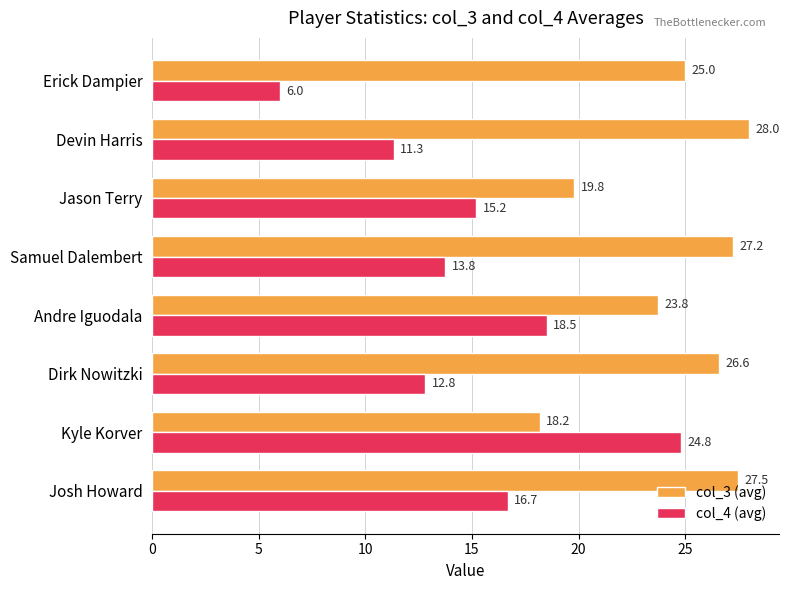

What is the minimum value for col_4 (avg)?

6.0